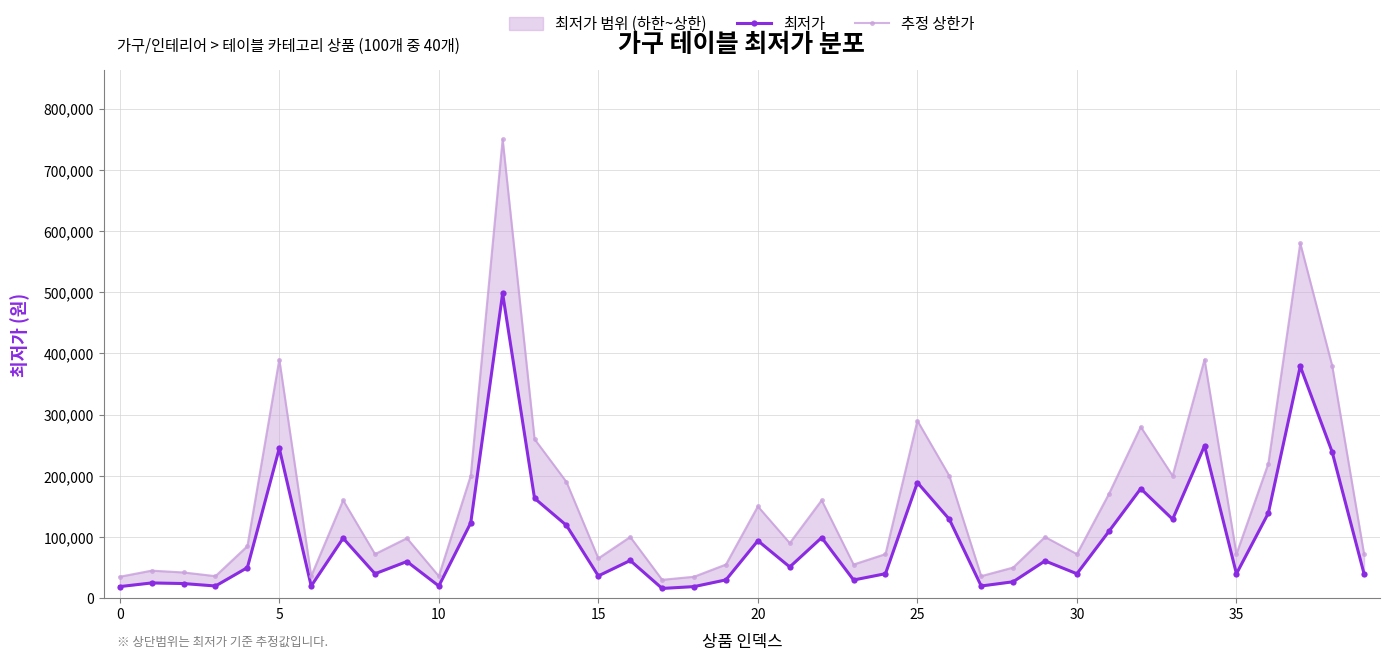

Which series has the largest total across all categories?

추정 상한가